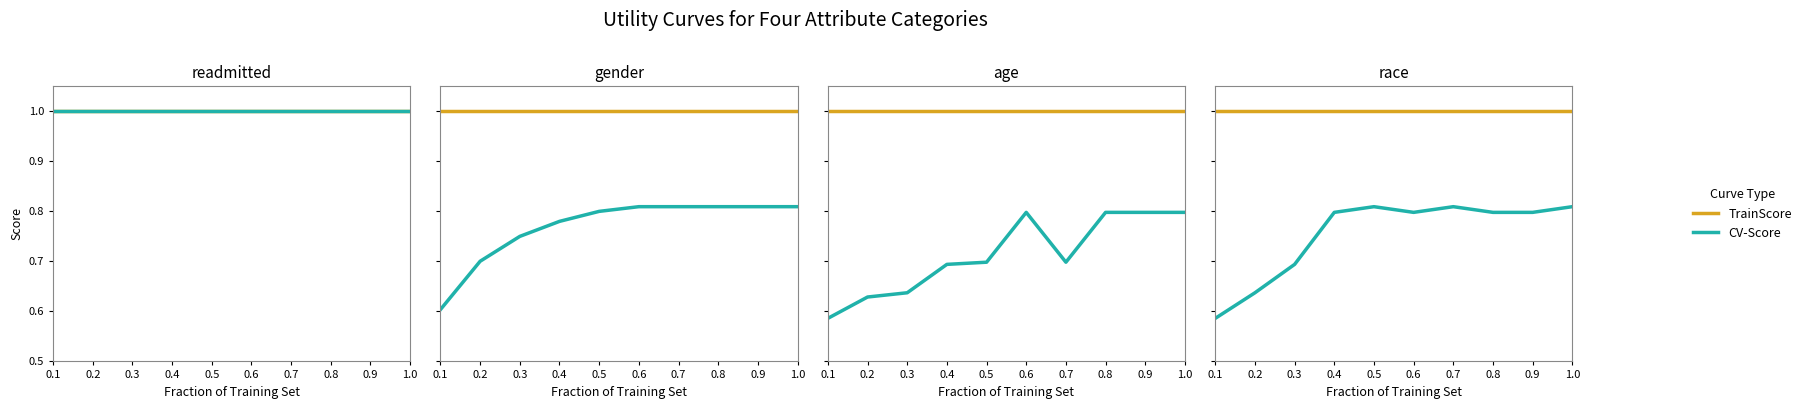

Does the chart display data point markers on the line(s)?

No